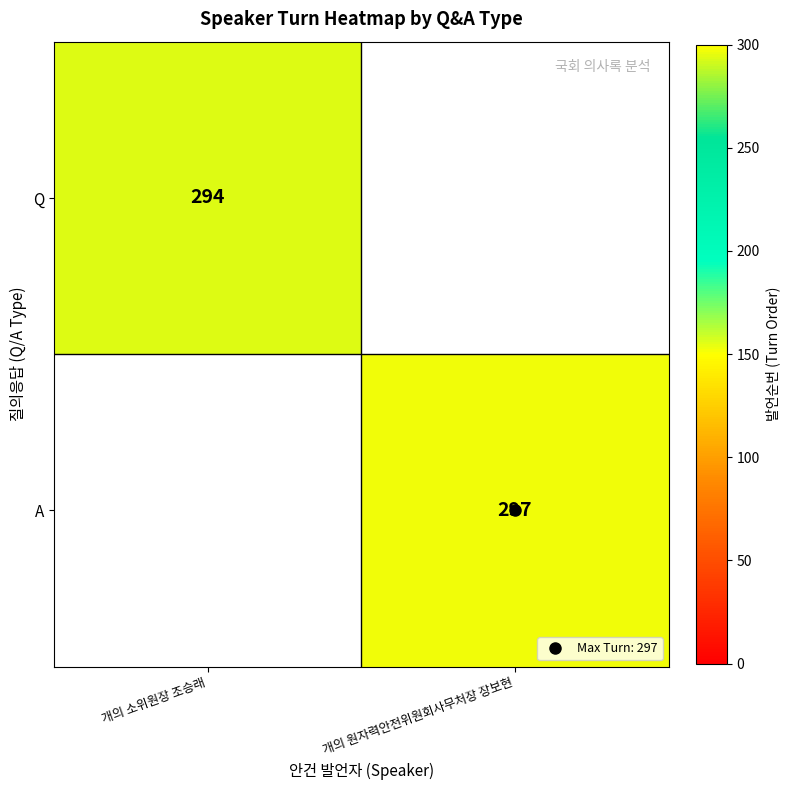

At how many categories does at least one series exceed 56?

2